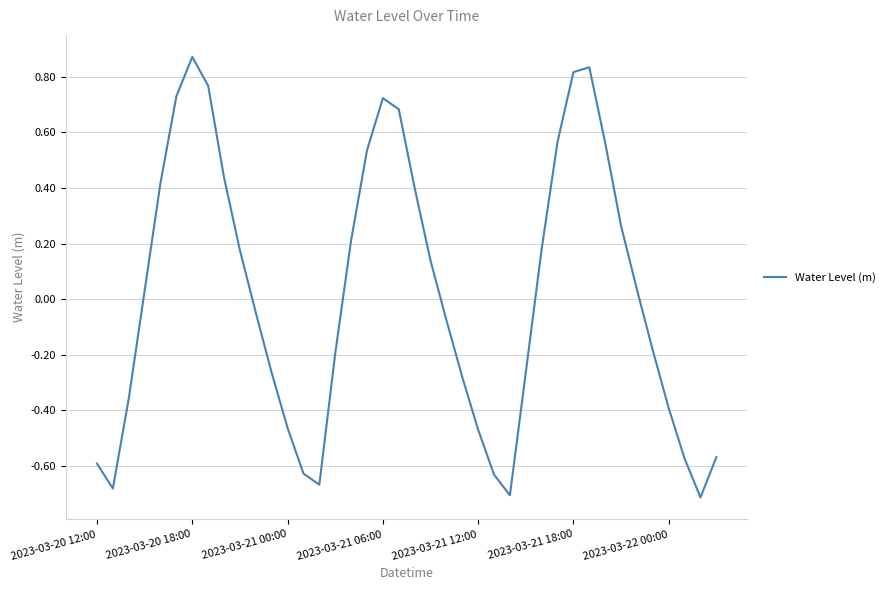

What is the difference between the maximum and minimum values?

1.6